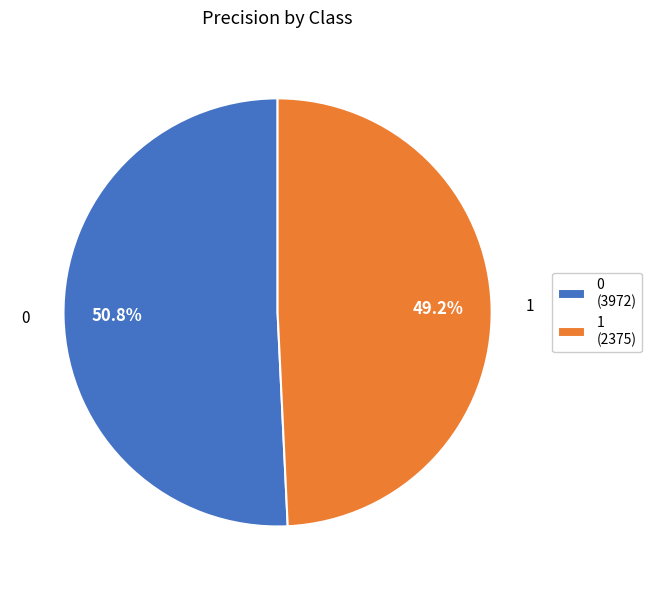

To the nearest percent, what is the combined percentage of 0 and 1?

100%